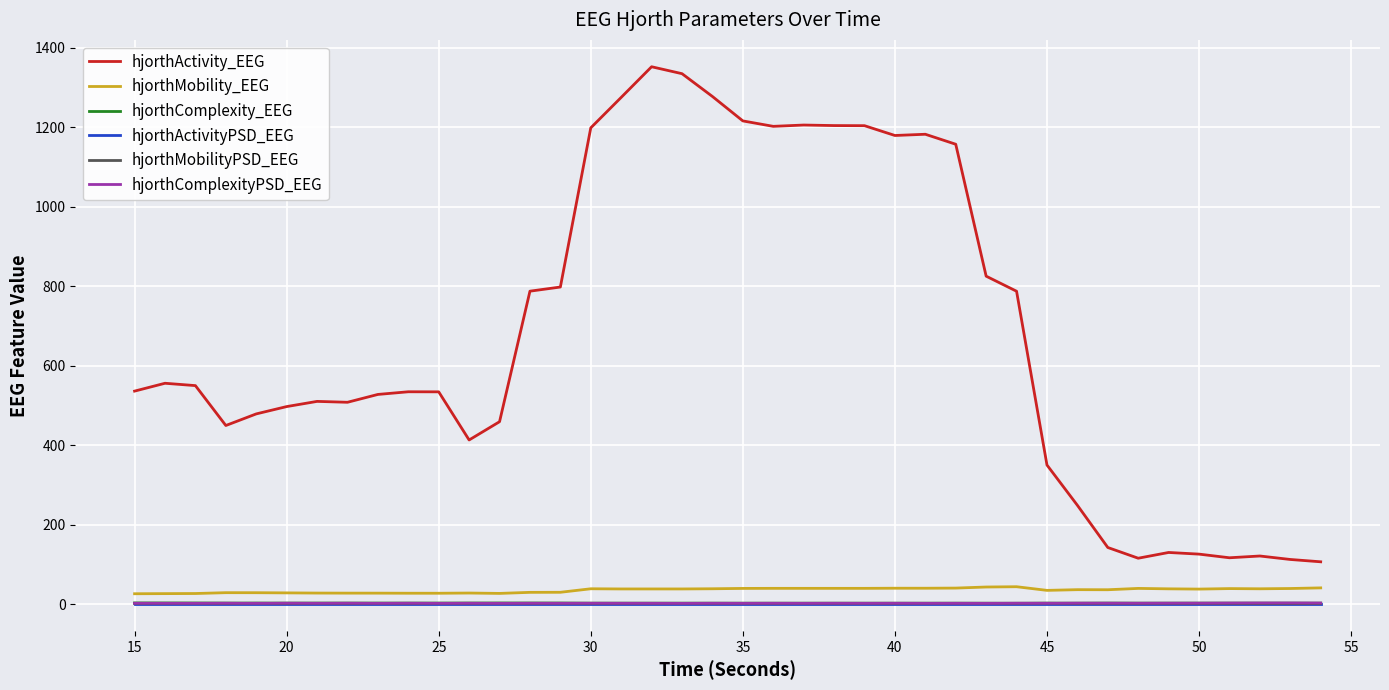

Which series has the widest spread of values?

hjorthActivity_EEG